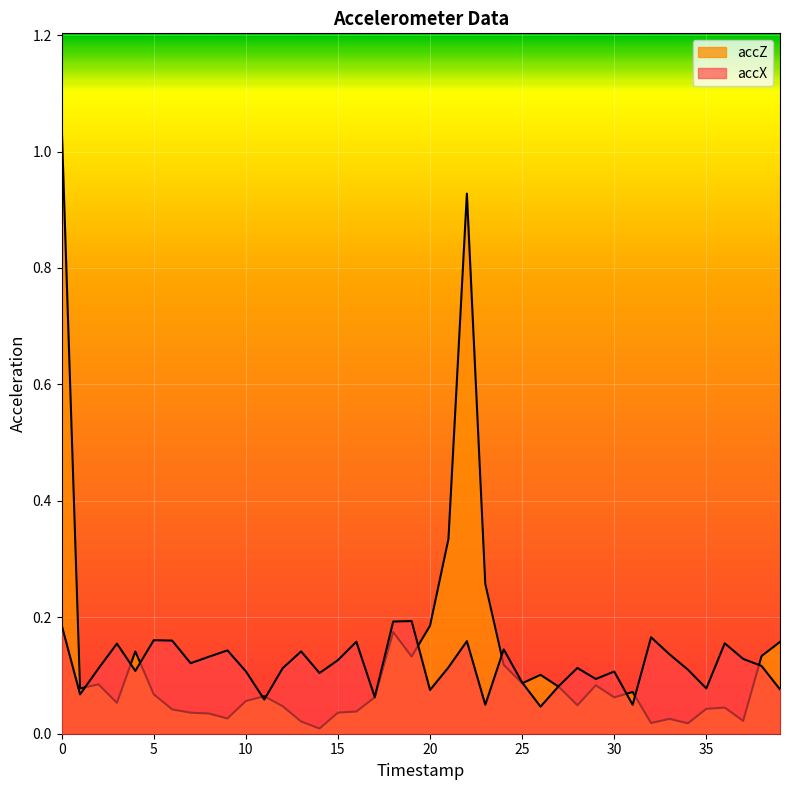

True or false: accX has more than 2 interior local peaks.

True